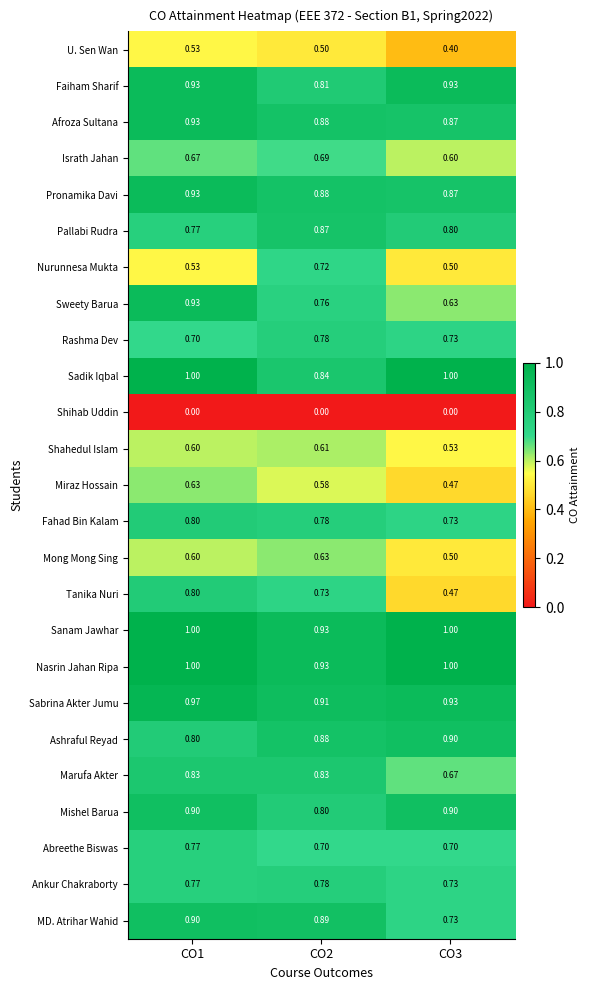

How many series are shown in this chart?

25